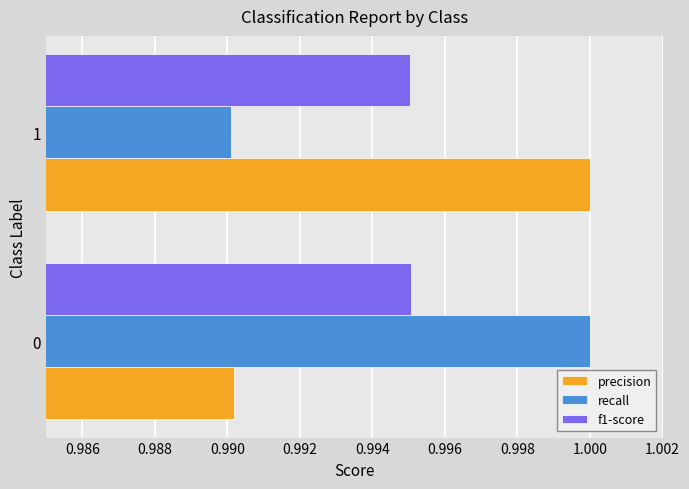

The f1-score series shows 1.4 at 0. True or false?

False